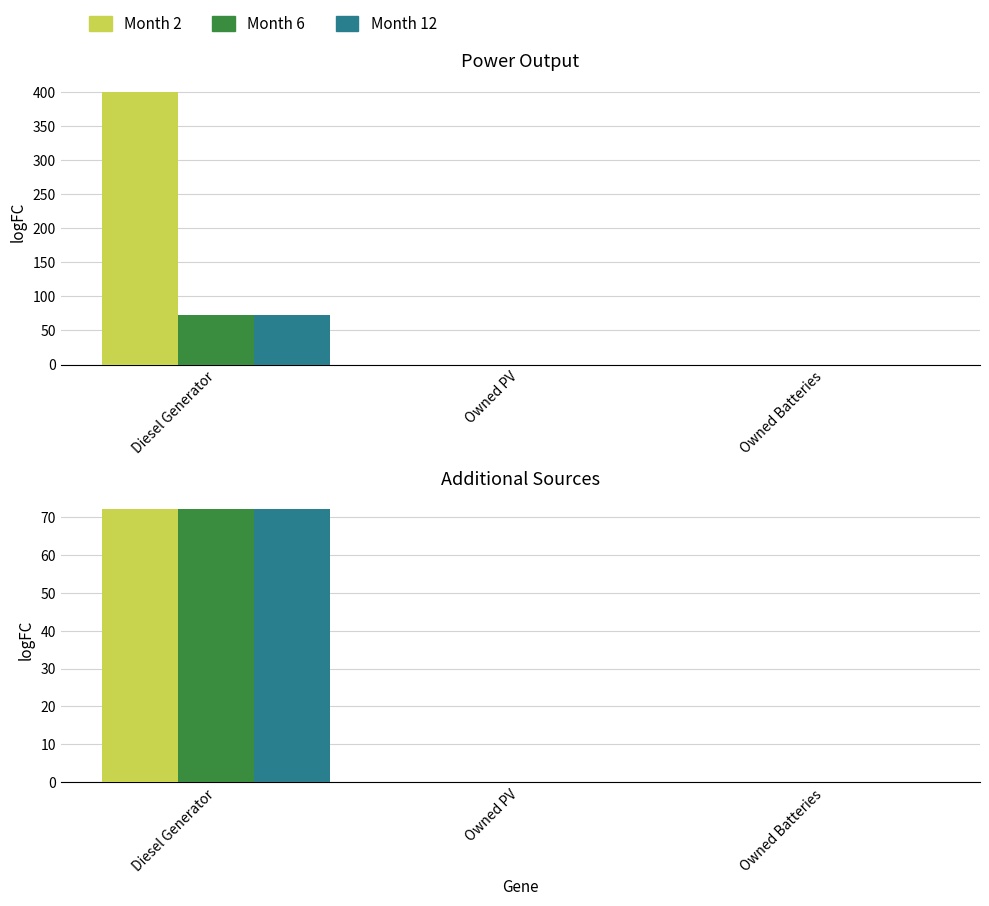

Reading left to right, list all the values displayed in this chart.

col_2: Diesel Generator=400	Owned PV=0	Owned Batteries=0
col_3: Diesel Generator=72	Owned PV=0	Owned Batteries=0
col_4: Diesel Generator=72	Owned PV=0	Owned Batteries=0
col_5: Diesel Generator=72	Owned PV=0	Owned Batteries=0
col_6: Diesel Generator=72	Owned PV=0	Owned Batteries=0
col_7: Diesel Generator=72	Owned PV=0	Owned Batteries=0